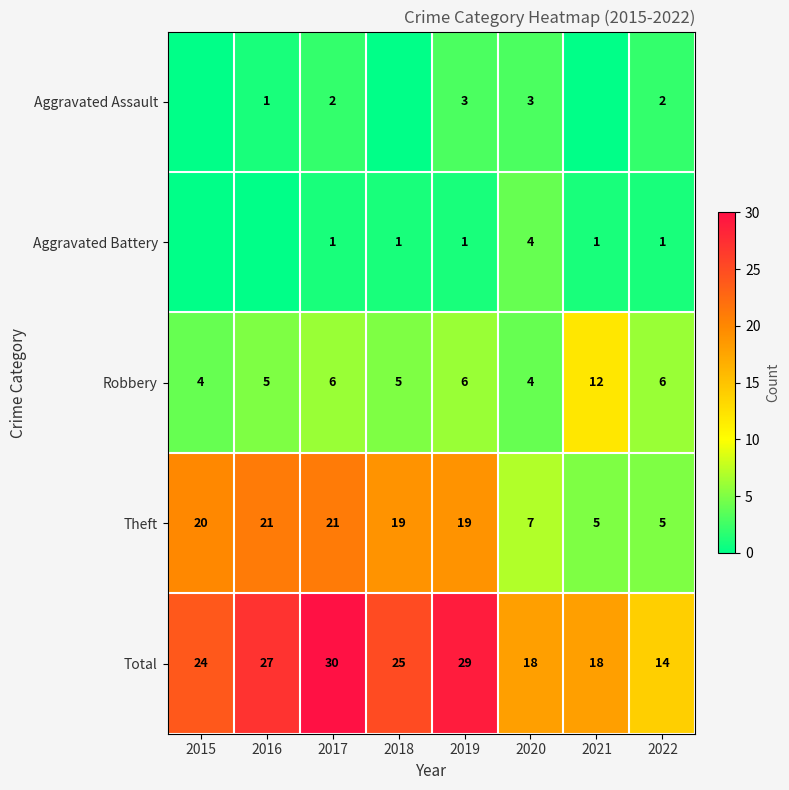

What is the sum of the Total values at 2021 and 2015?

42